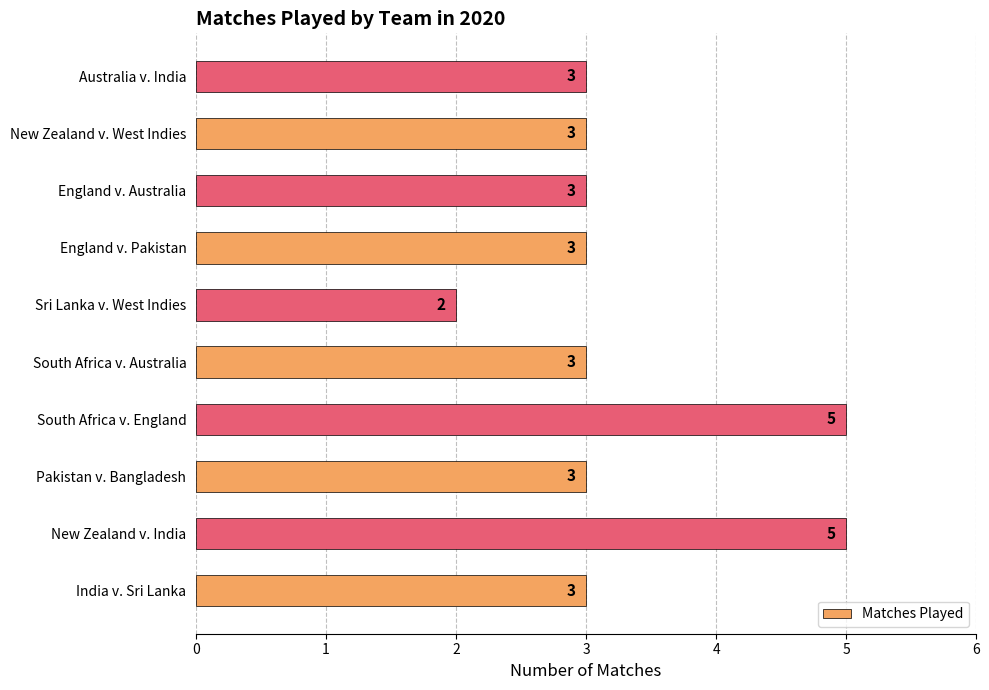

Which category has the lowest value across all series?

Sri Lanka v. West Indies